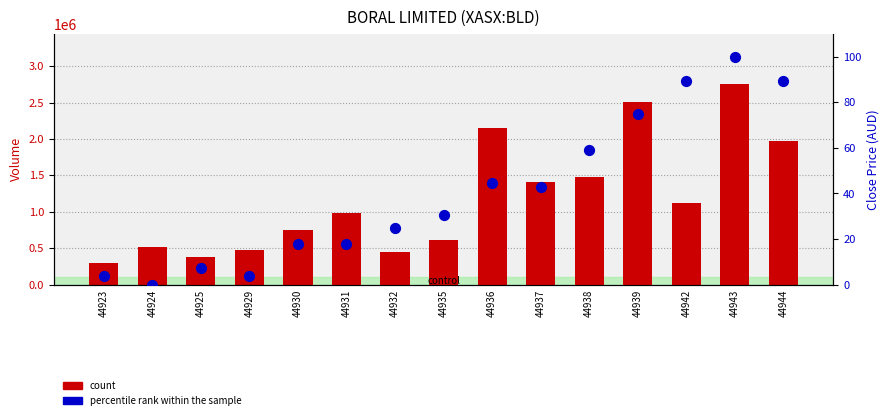

Which series contains the lowest Y value?

Close Price (normalized %)